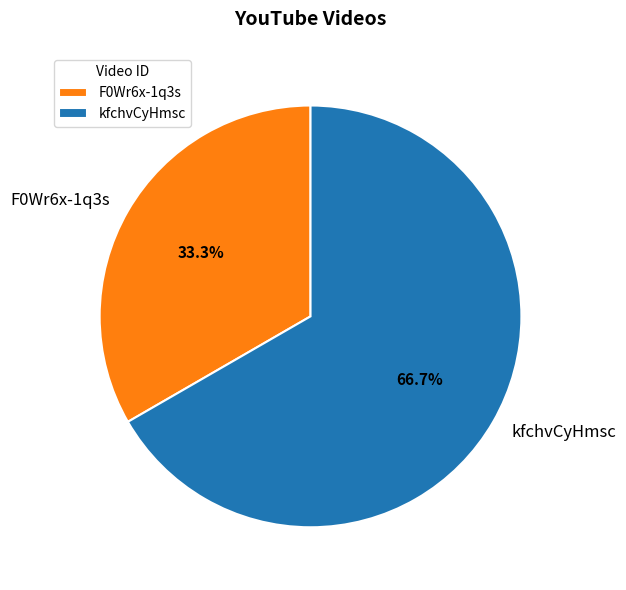

The kfchvCyHmsc slice represents 79% of the pie. True or false?

False